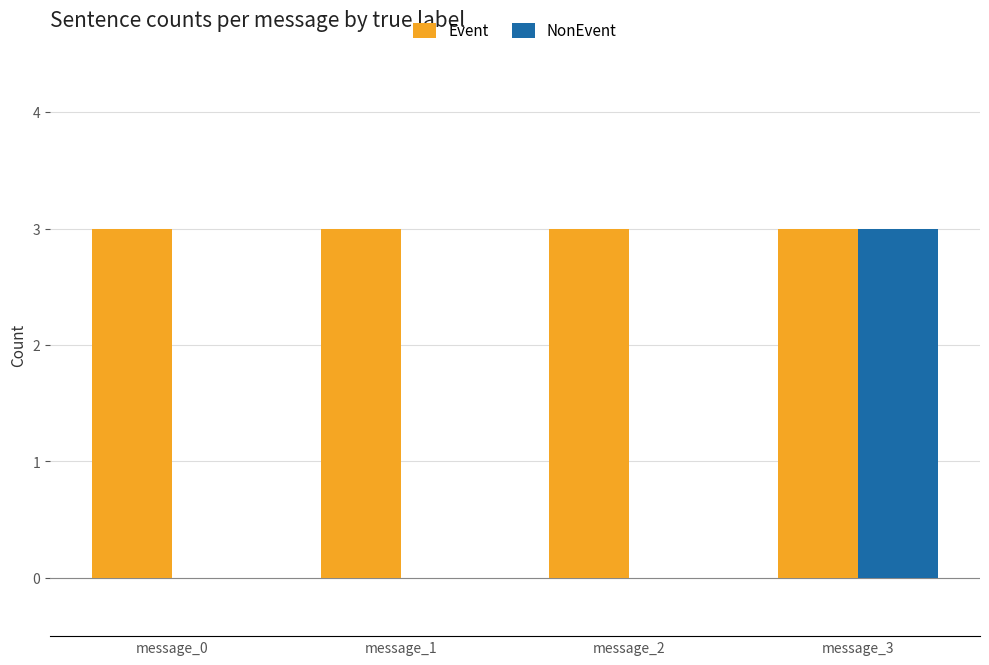

What is the highest value of the Event series?

3